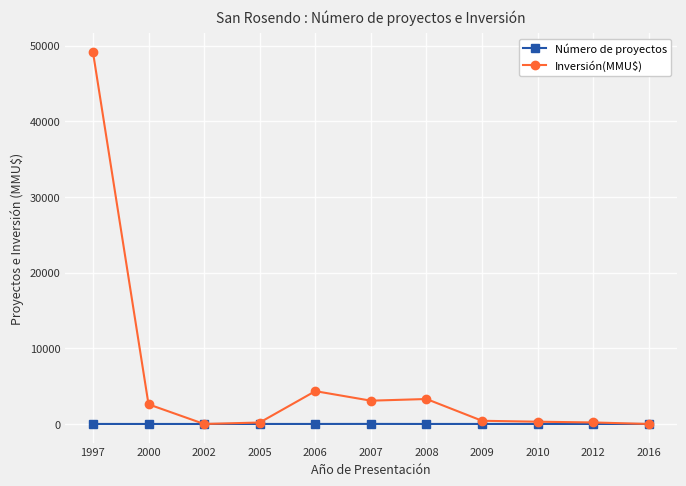

Which category has the highest value across all series?

1997